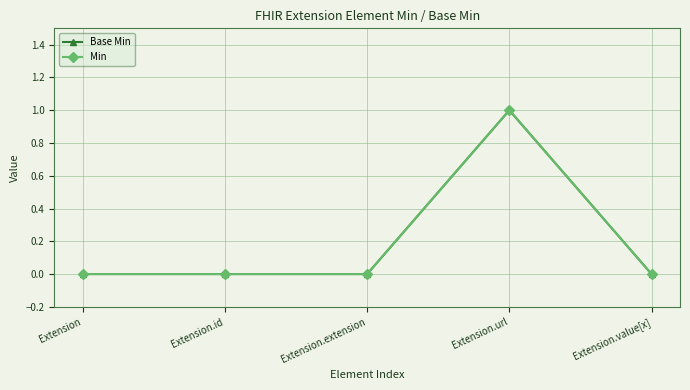

Is this an area chart (filled region under the line)?

No